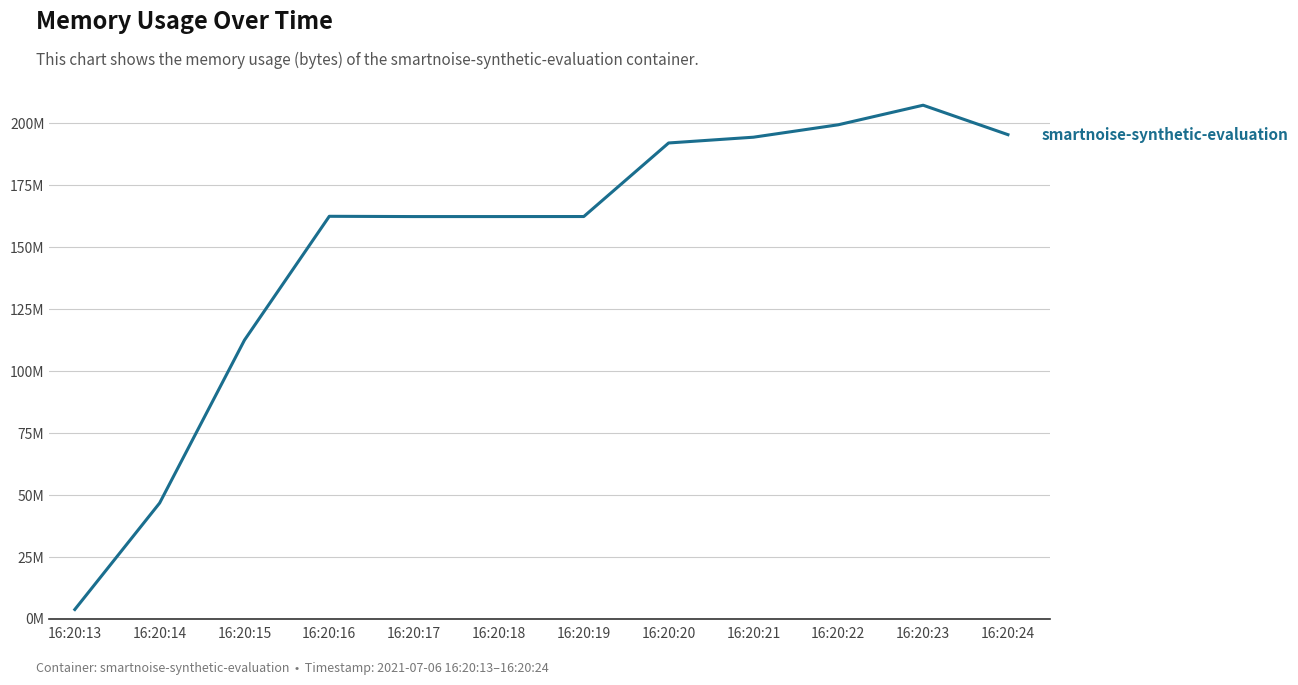

Does the chart have visible grid lines?

Yes